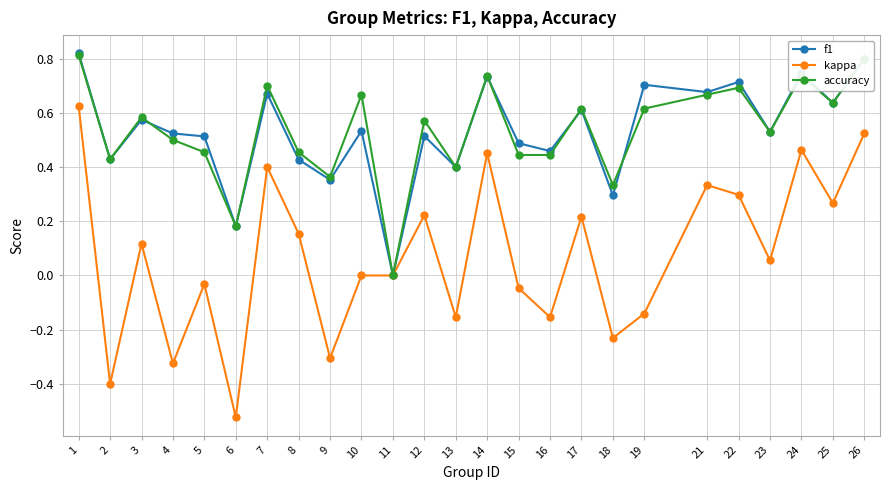

How many lines are shown in the chart?

3